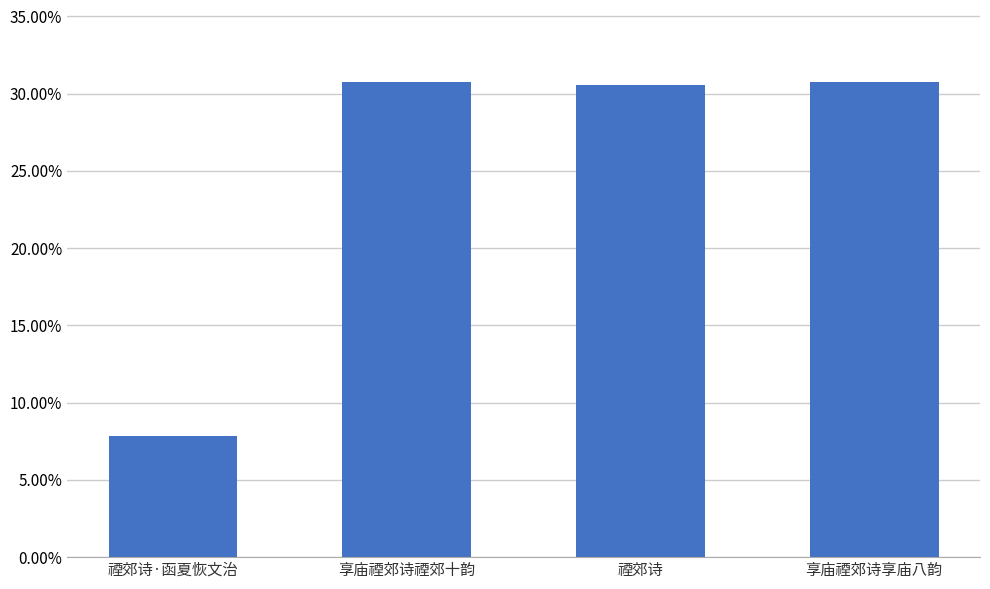

What is the minimum value shown in the chart?

0.1